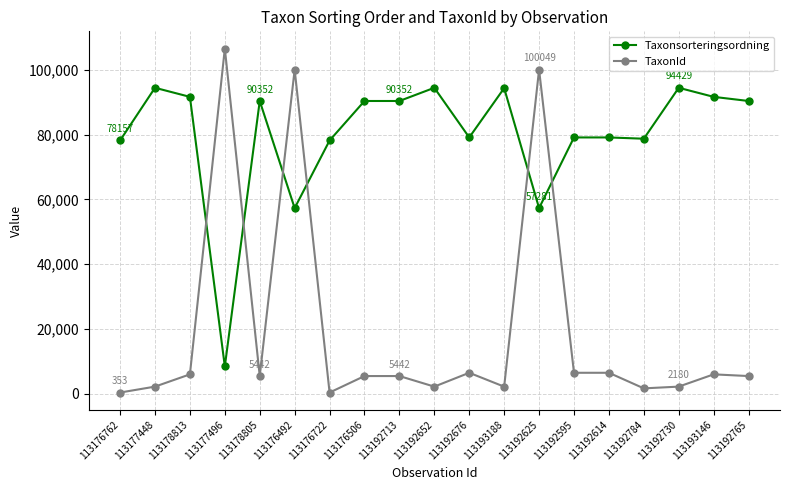

Is it true that Taxonsorteringsordning equals 78707 at 113192784?

True